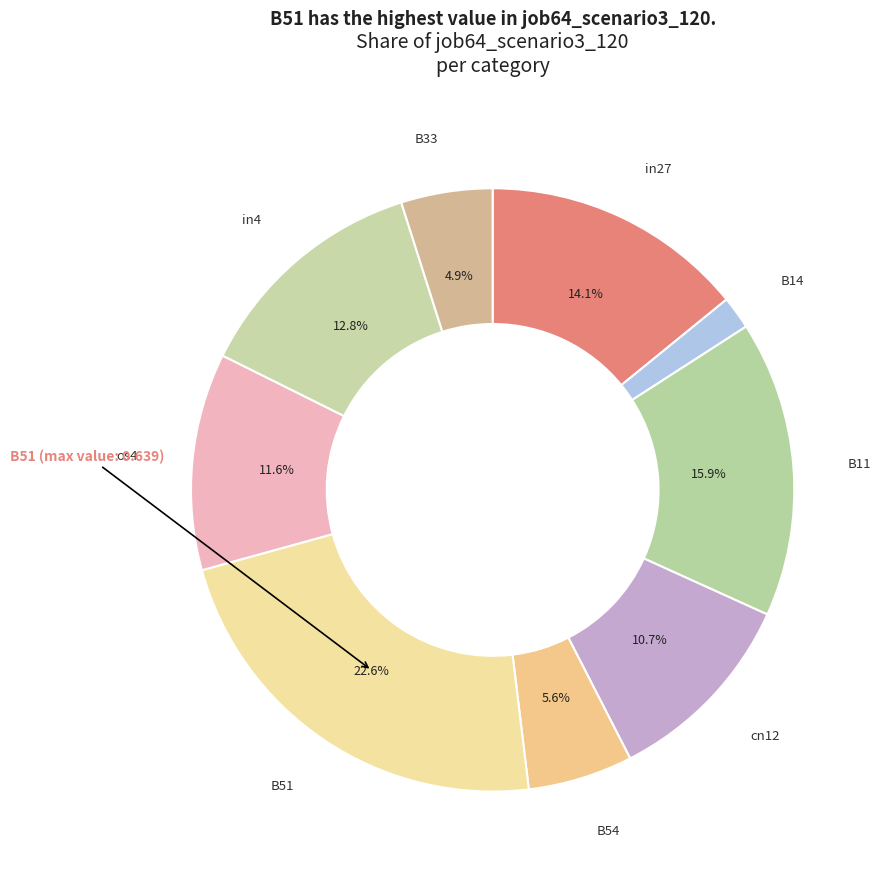

How many segments does this pie chart have?

9